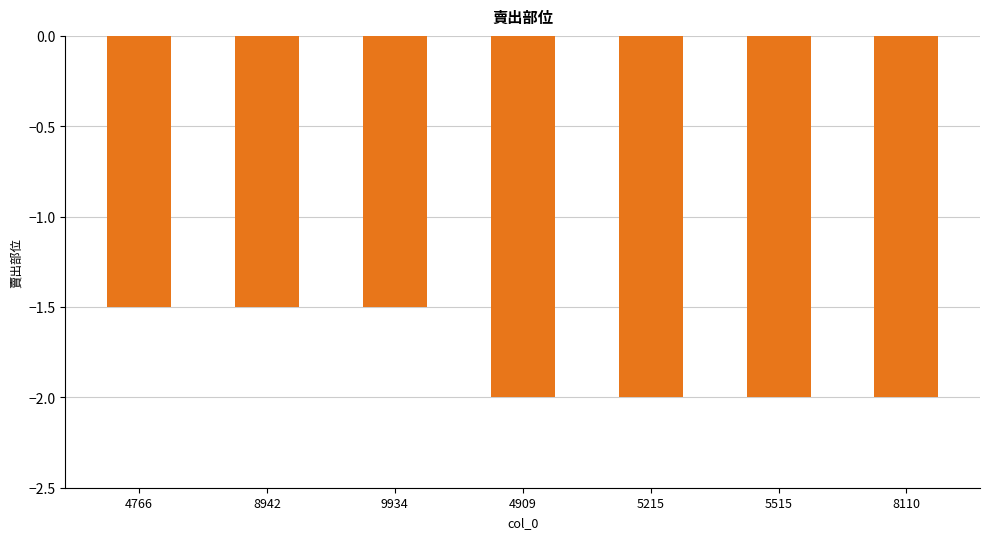

What value does the data have at 4909?

-2.0